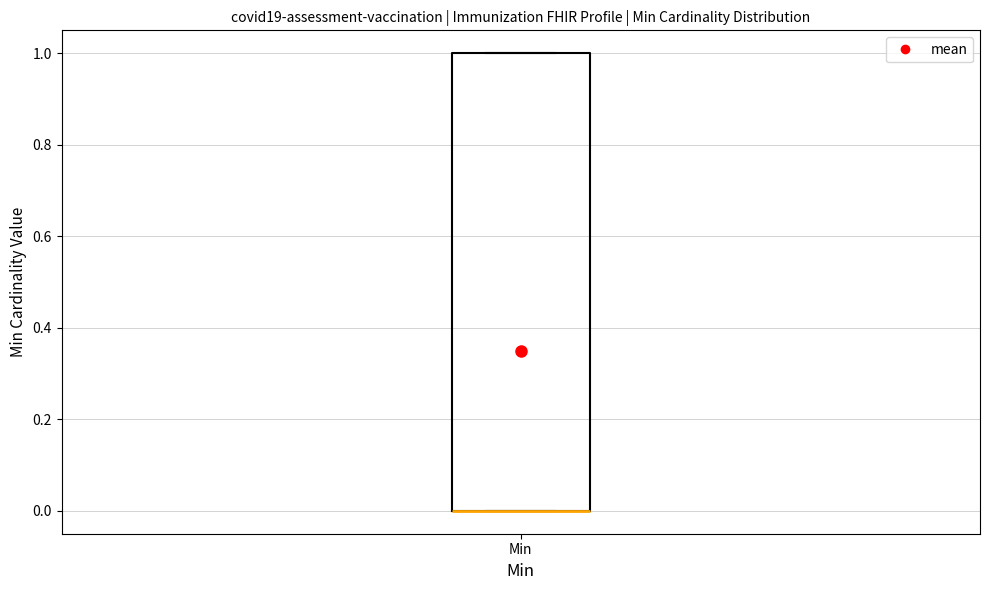

Where is the lower edge of the box for Min on the y-axis? The values are not printed on the chart, so give them approximately, as read against the axis.

0